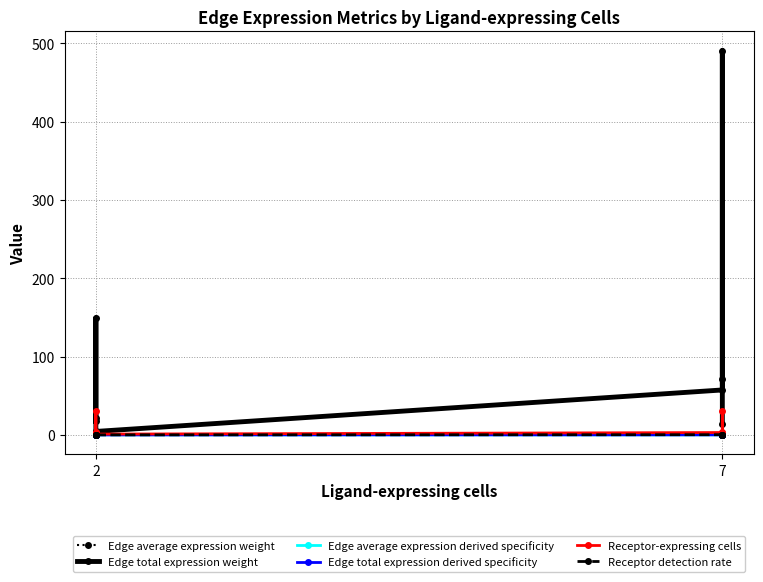

Where is Edge average expression derived specificity nearest to the value 0?

7